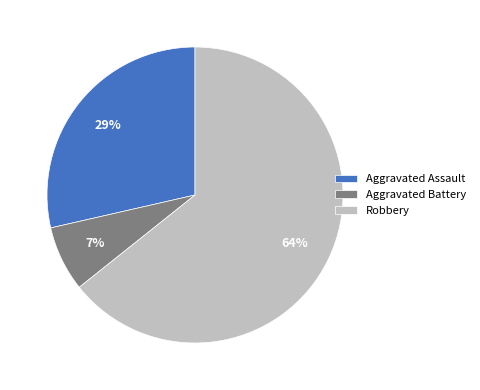

True or false: Aggravated Battery accounts for 18% of the total.

False